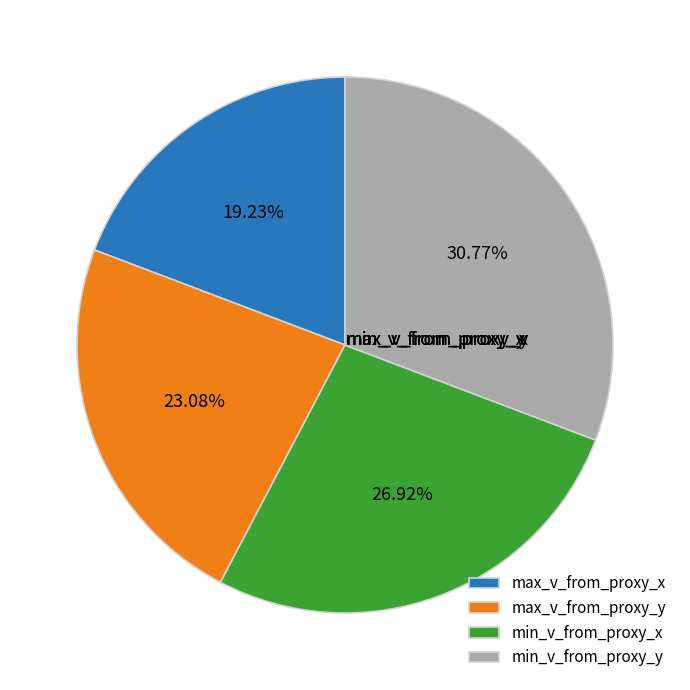

Is the sum of min_v_from_proxy_x and max_v_from_proxy_x greater than half?

No